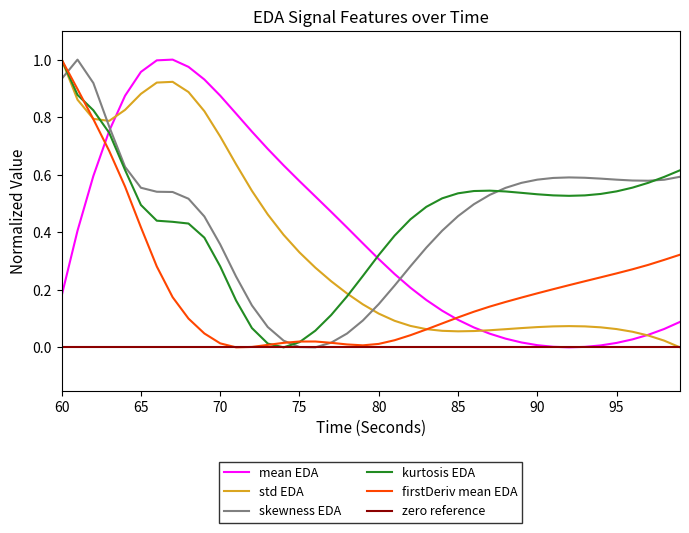

True or false: firstDerivativeMean_EDA and mean_EDA intersect in this chart.

True